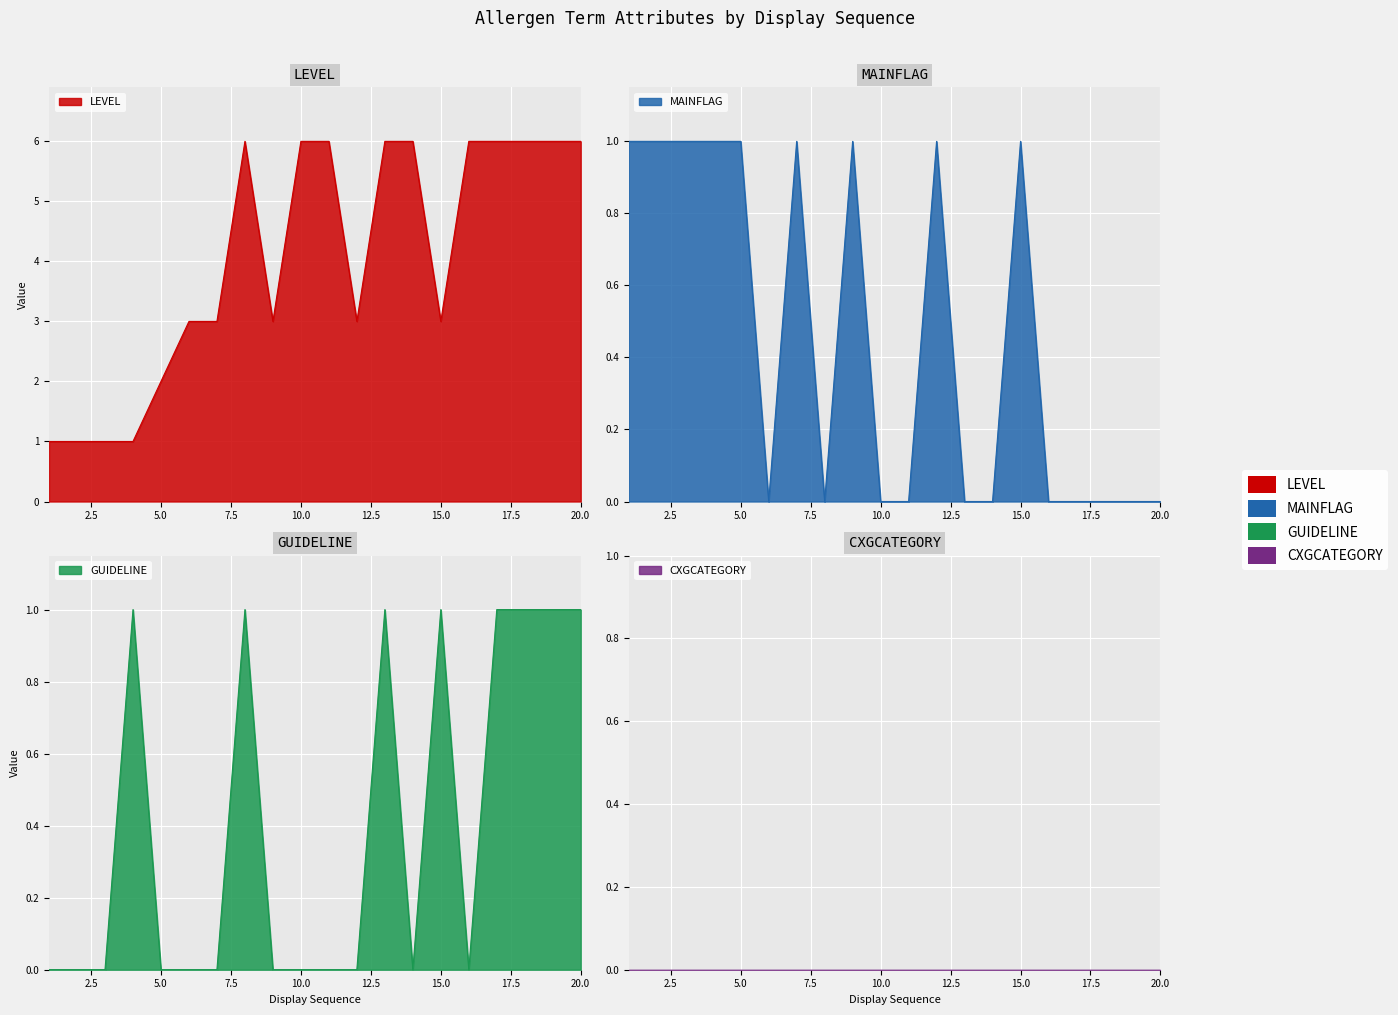

True or false: GUIDELINE and LEVEL intersect in this chart.

False